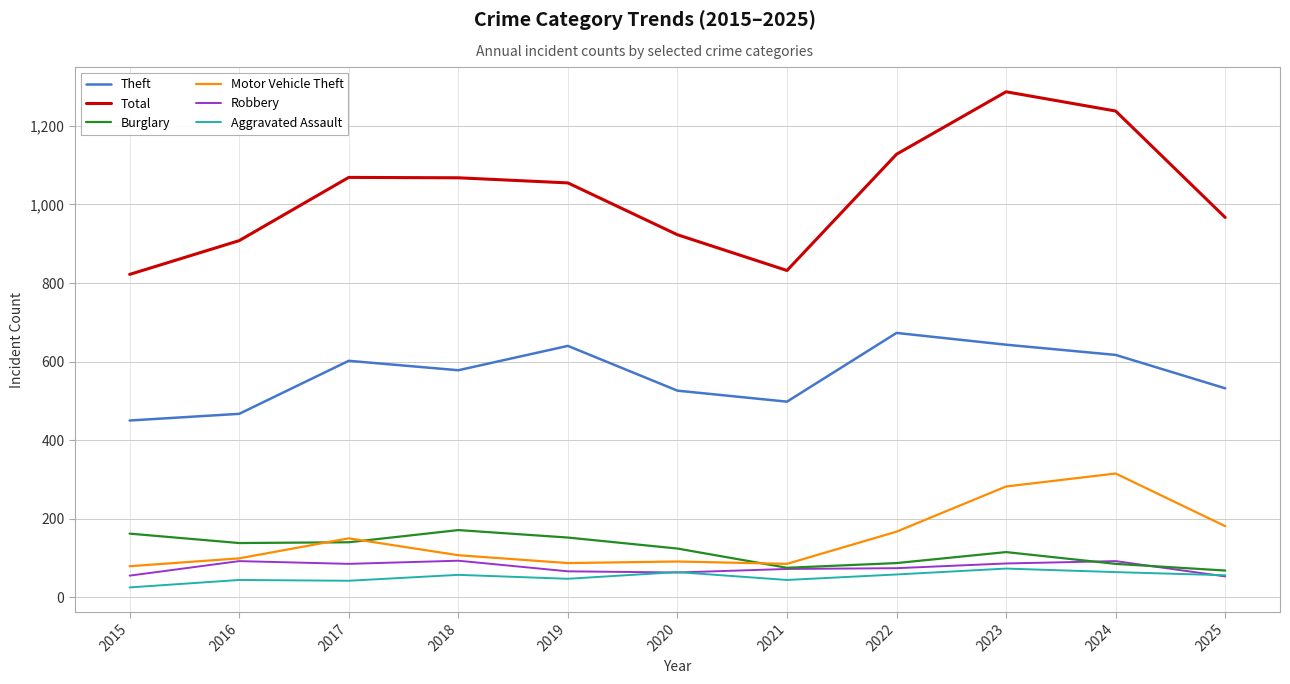

What is the difference between the highest and lowest values at 2021?

788